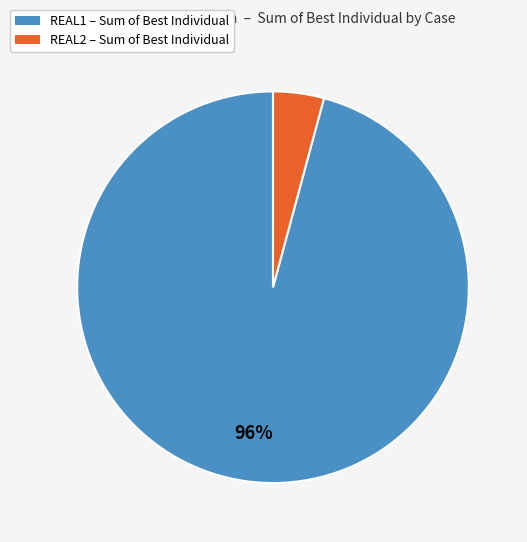

Is there any slice that represents more than half of the pie?

Yes